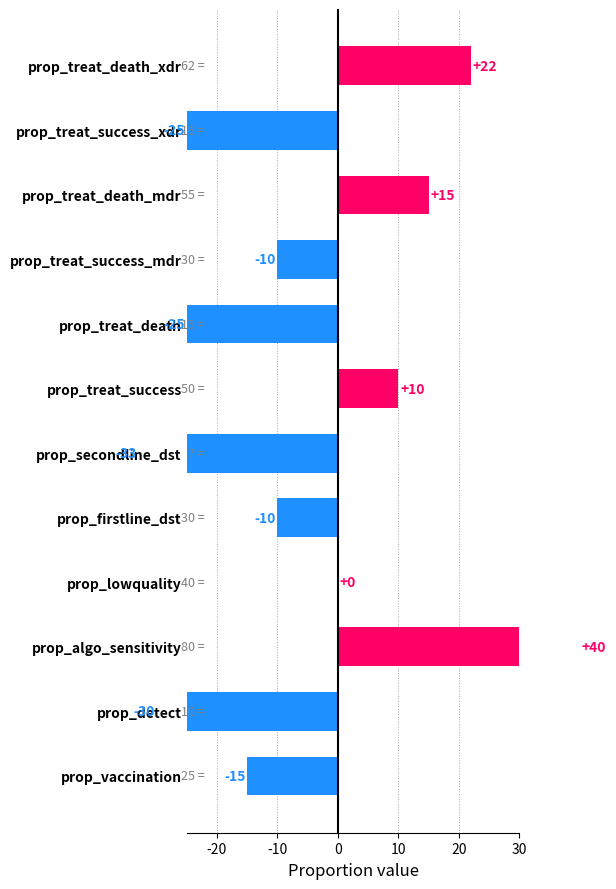

What is the sum of the values at prop_vaccination and prop_treat_success_mdr?

-25